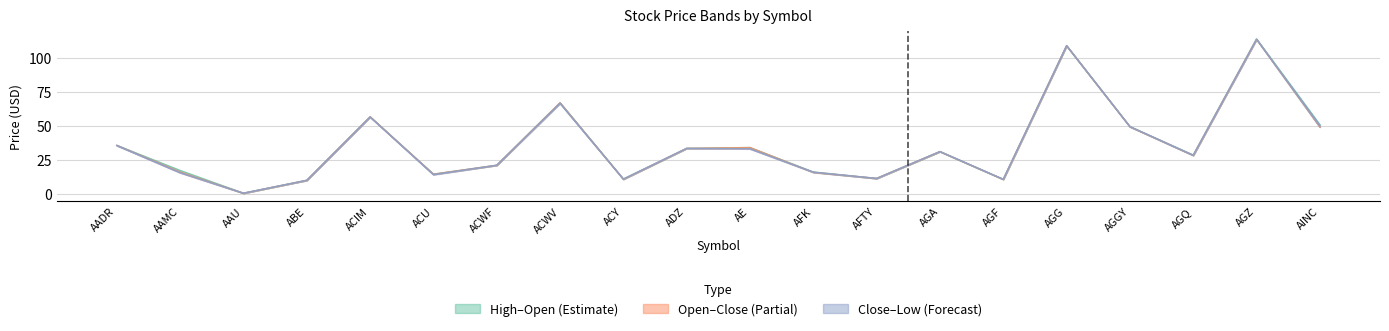

True or false: Close has more than 2 points higher than both neighbors.

True